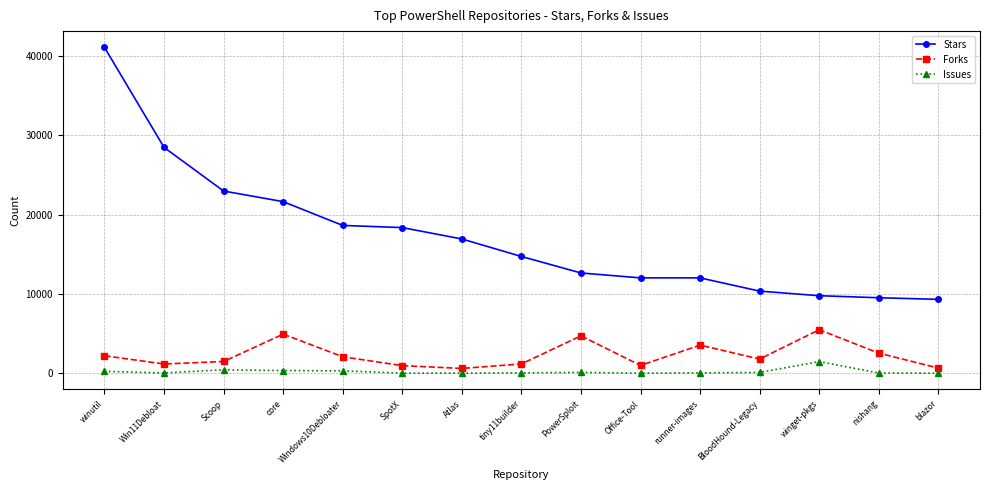

Which series changed the most between Scoop and SpotX?

Stars